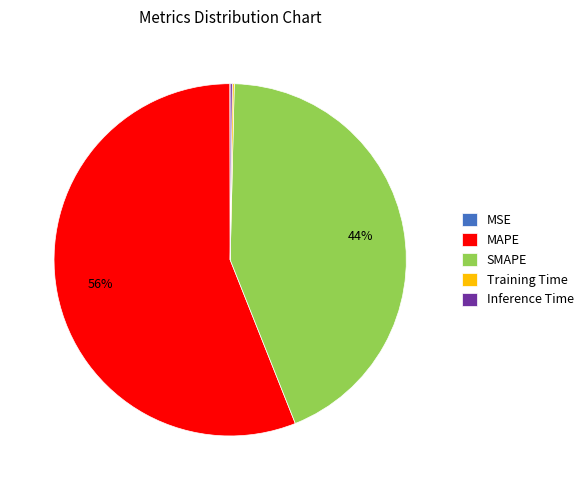

To the nearest percent, what portion does SMAPE represent?

44%